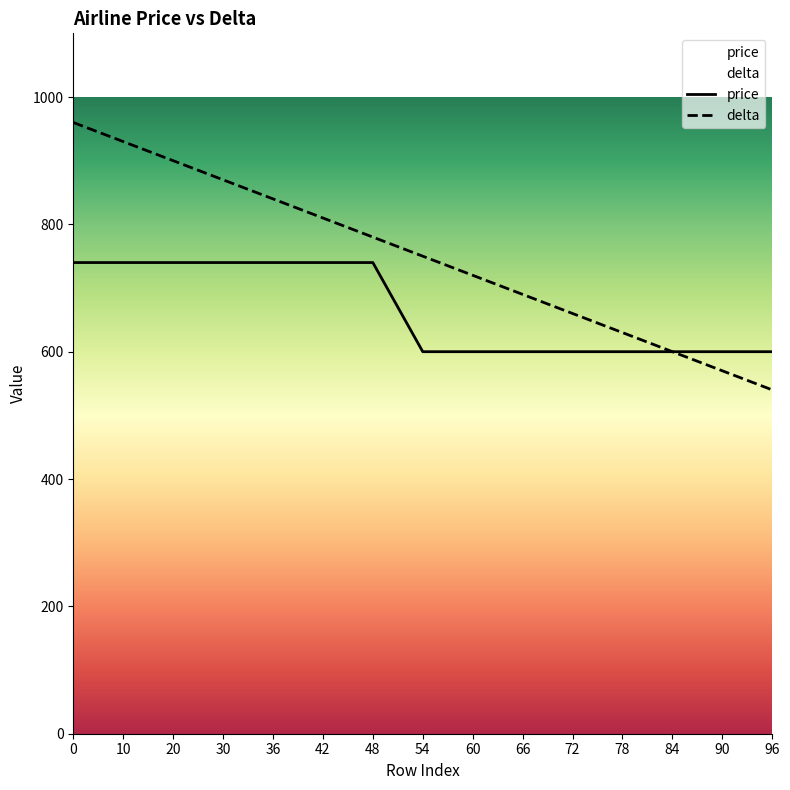

What is the difference between the second highest and second lowest values in the price series?

140